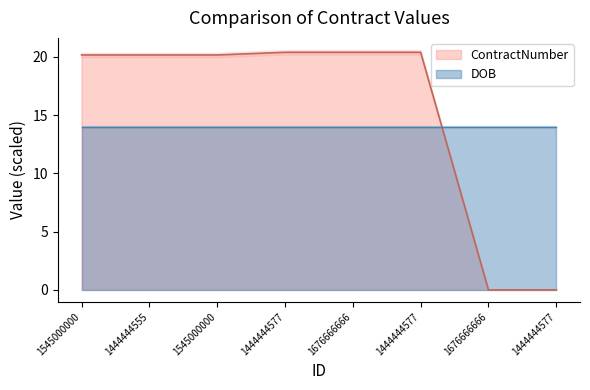

What value does the data have at 1545000000?

20.2